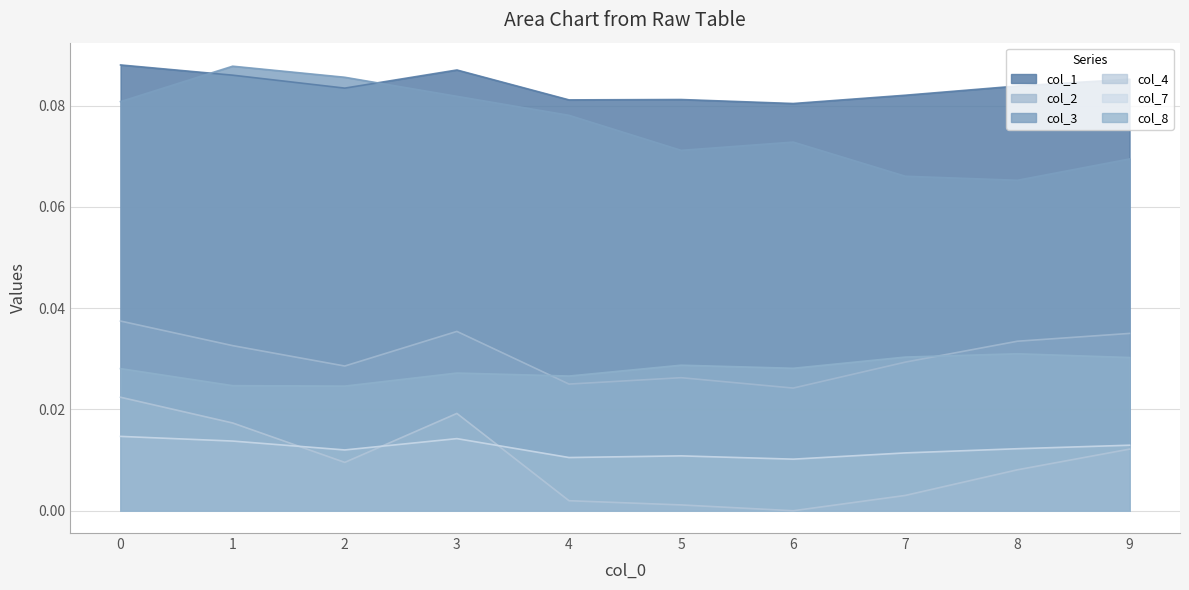

List the series in order of their peak value, highest first.

col_1, col_3, col_2, col_8, col_4, col_7